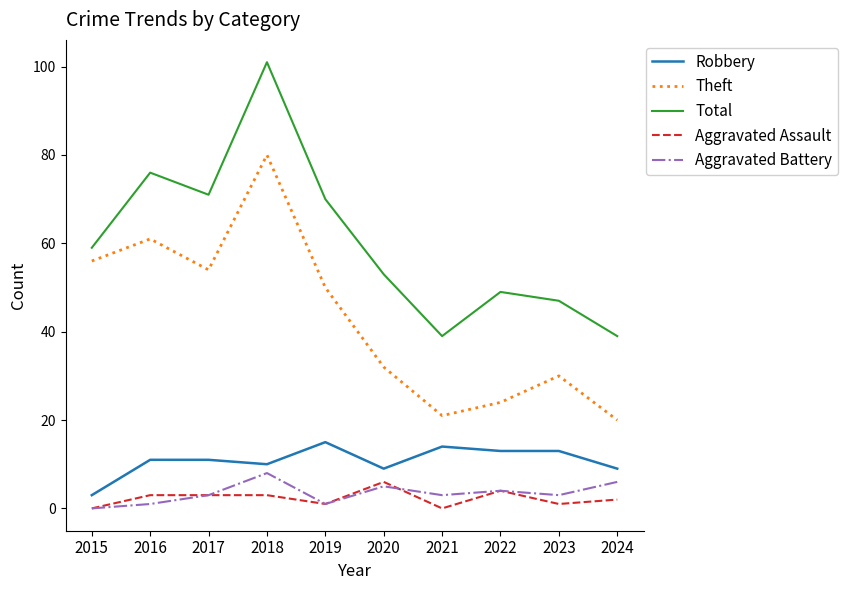

At which category is the sum across all series the highest?

2018